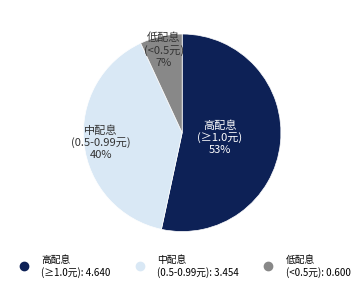

Does any single category account for the majority?

Yes